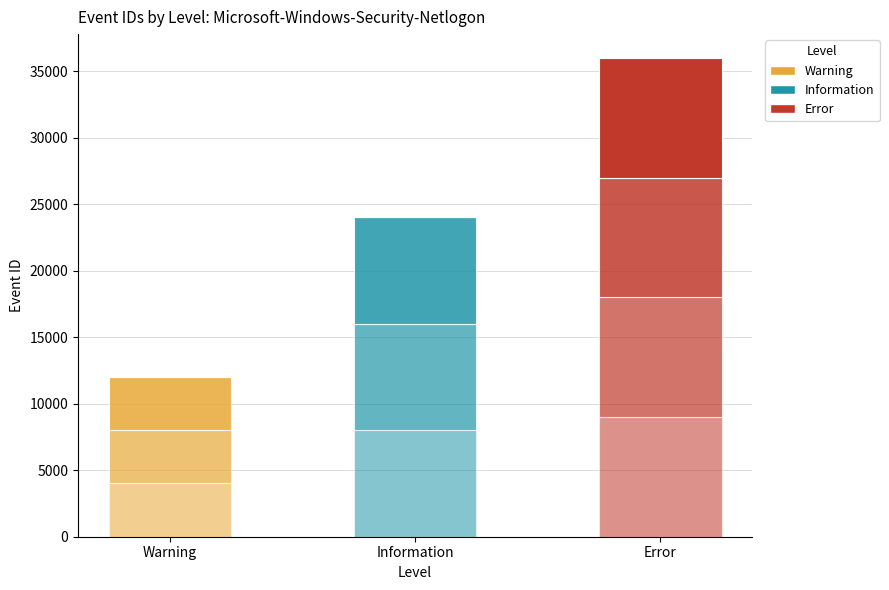

What is the average value?

7003